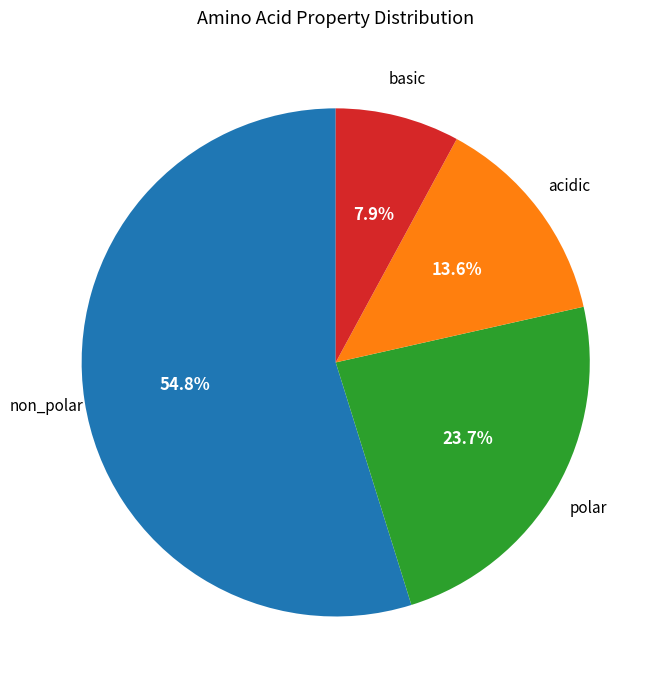

Is there any slice that represents more than half of the pie?

Yes